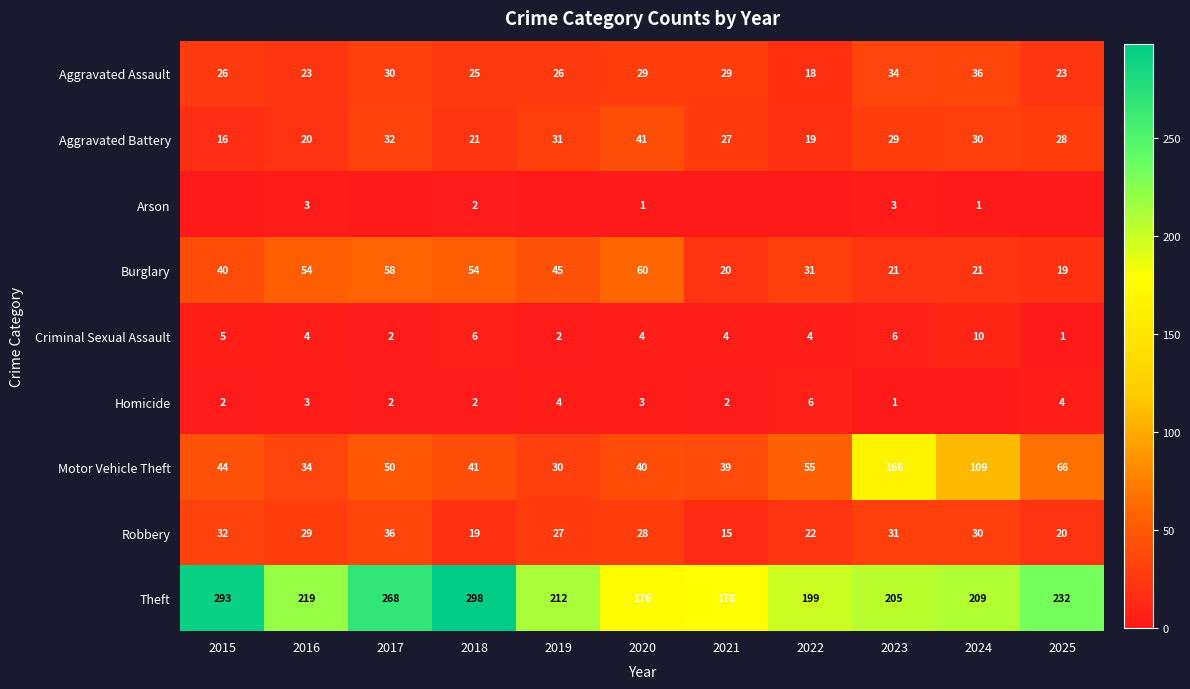

True or false: Aggravated Assault has a value of 29 at 2021.

True